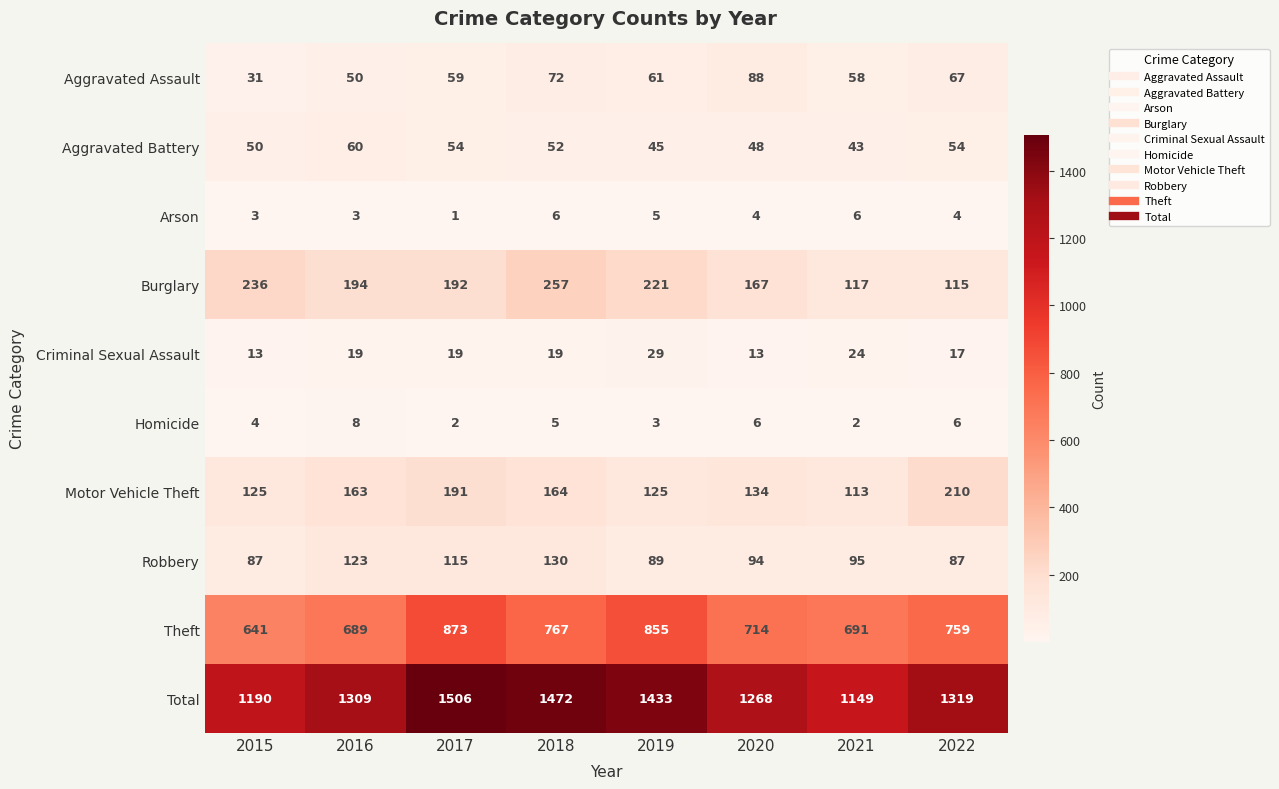

What is the difference between the Motor Vehicle Theft values at 2020 and 2022?

76